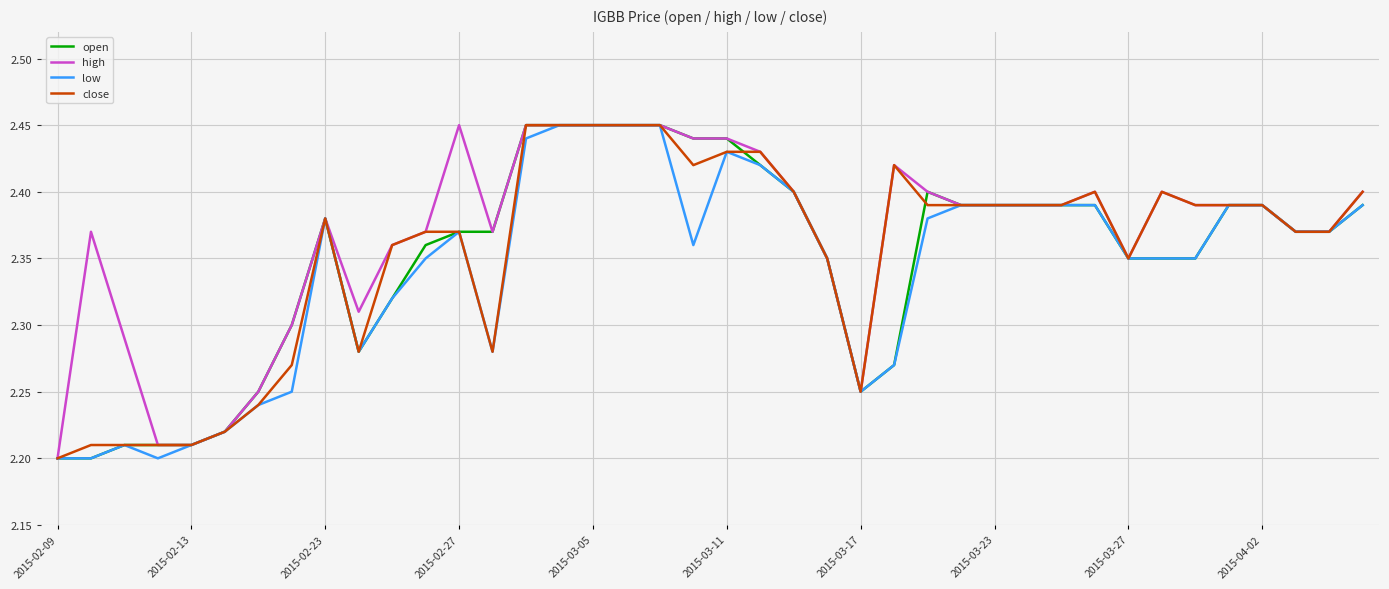

What is the sum of all high values?

94.7